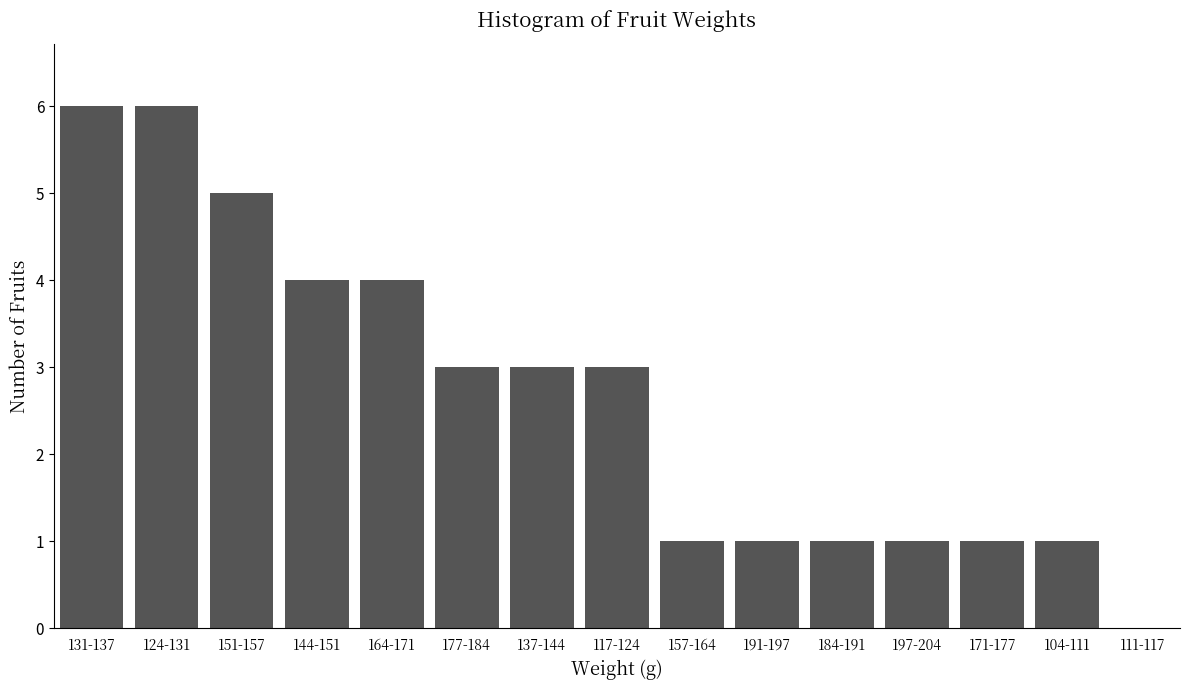

Reading left to right, transcribe all the data shown in this chart.

131-137=6	124-131=6	151-157=5	144-151=4	164-171=4	177-184=3	137-144=3	117-124=3	157-164=1	191-197=1	184-191=1	197-204=1	171-177=1	104-111=1	111-117=0